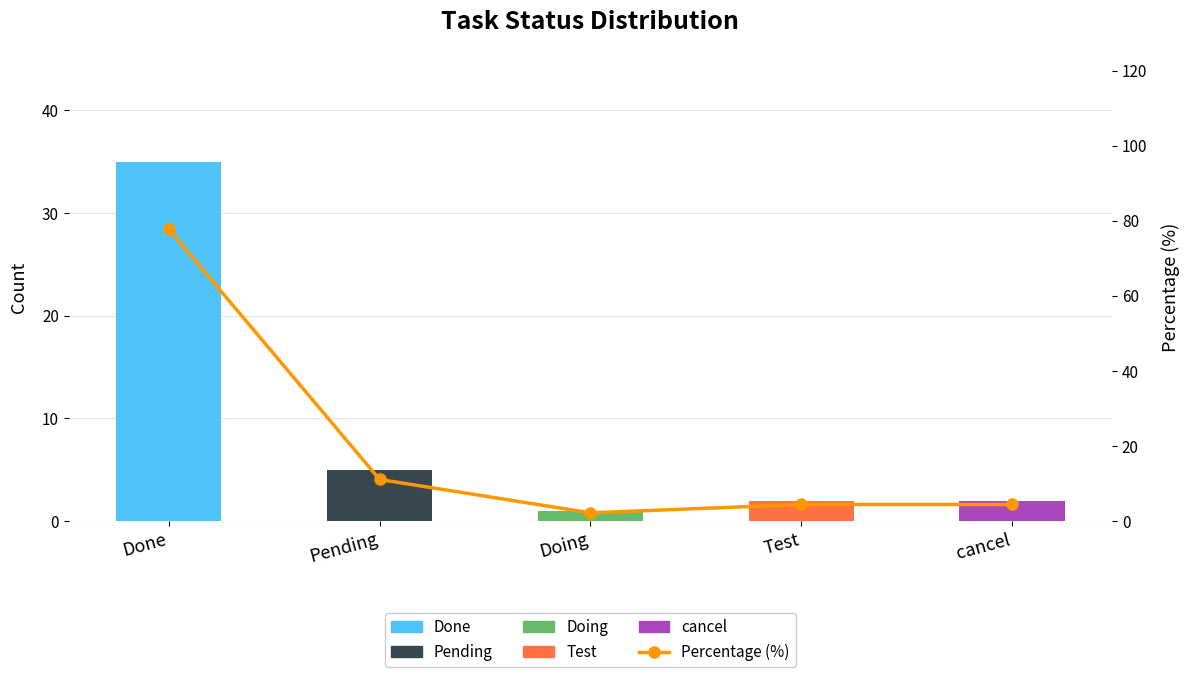

Is it true that Task Count equals 2.0 at Test?

True